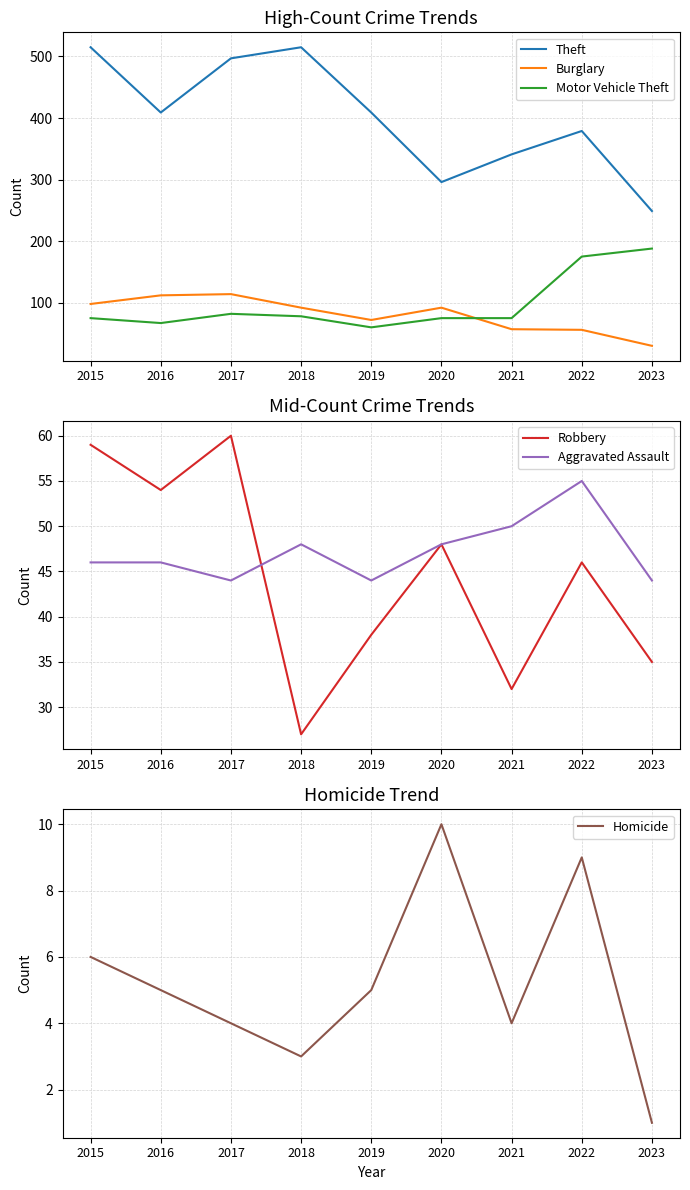

At which label is Motor Vehicle Theft closest to 124?

2017